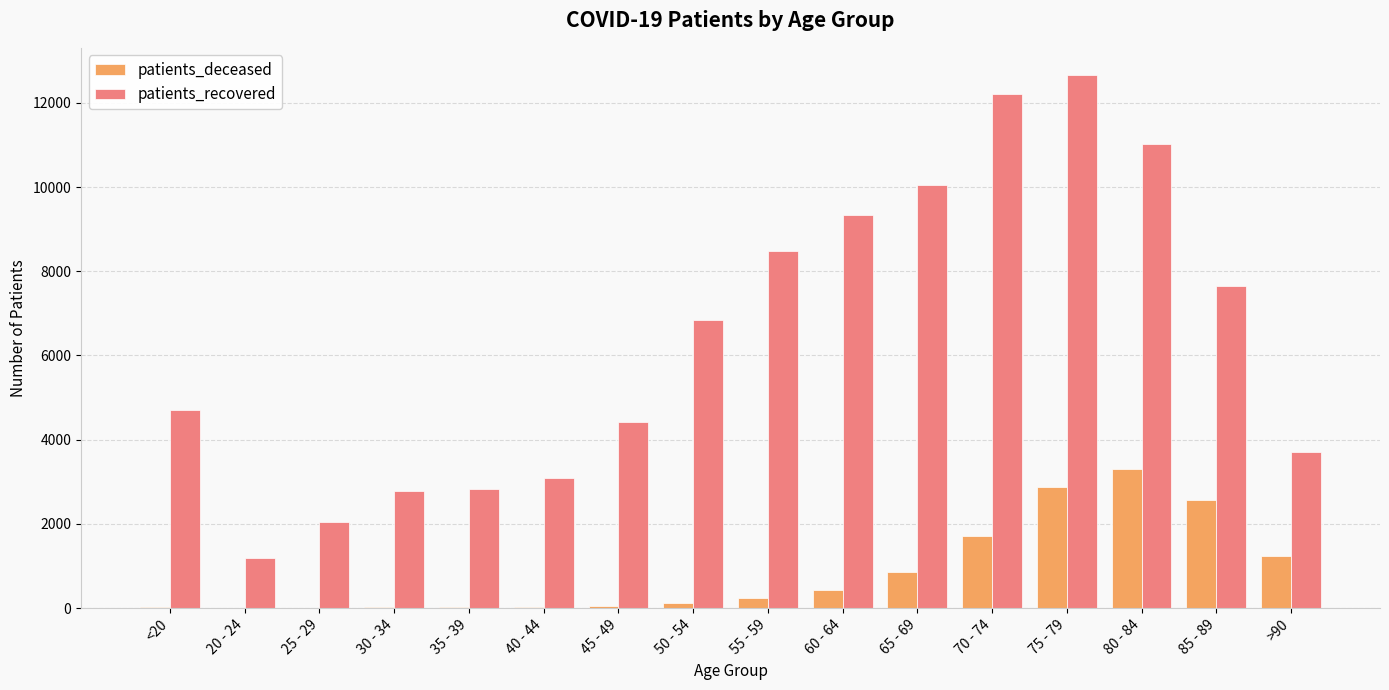

Between 65 - 69 and 75 - 79, which series saw the biggest shift?

patients_recovered